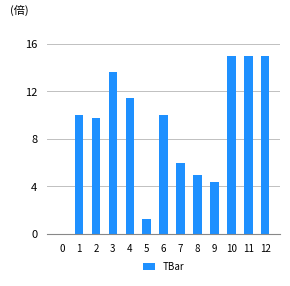

True or false: the data shows 15.0 at 12.

True